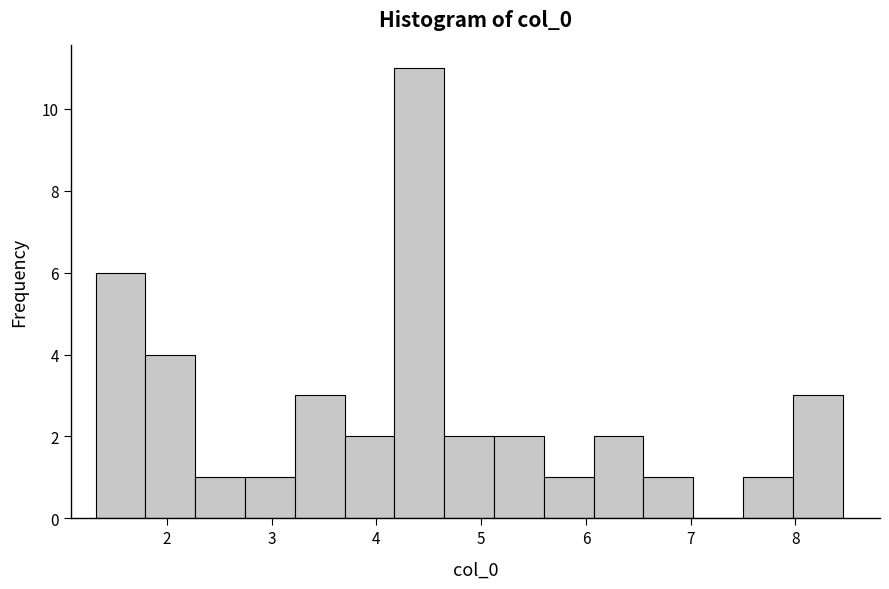

What is the height of the bar covering 2.7 to 3.2 on the x-axis? Neither the bar edges nor the heights are printed on the chart, so give them approximately, as read against the axes.

1